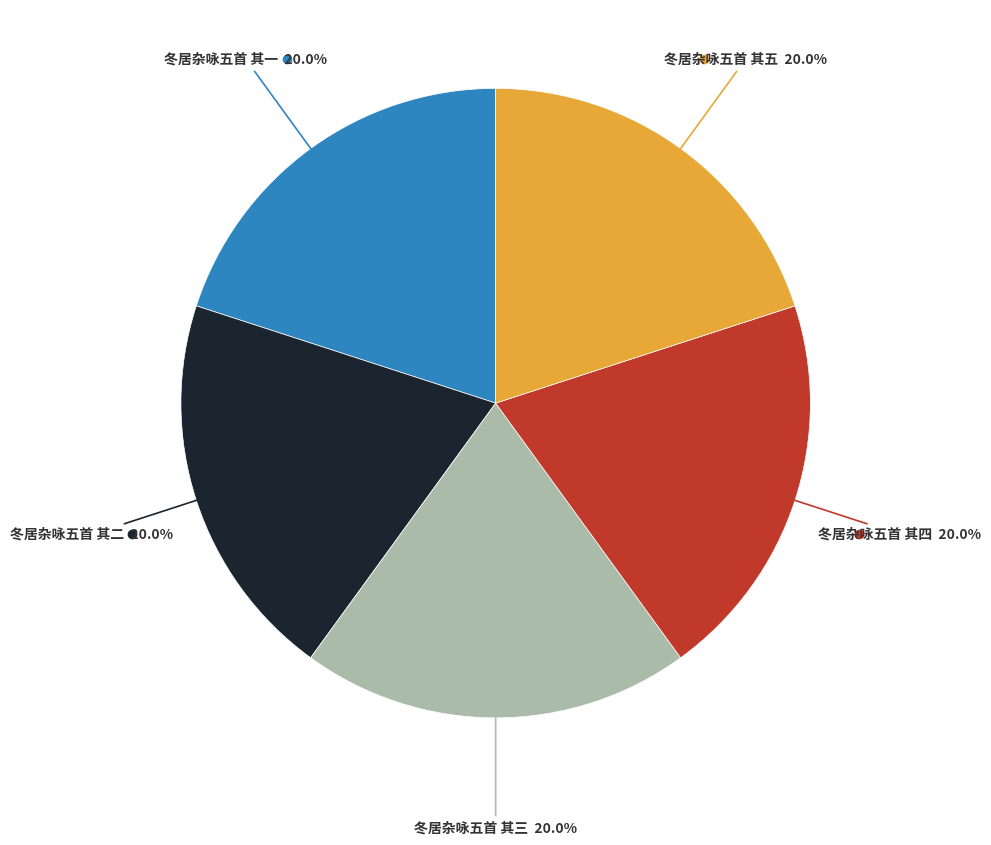

Does any single category account for the majority?

No